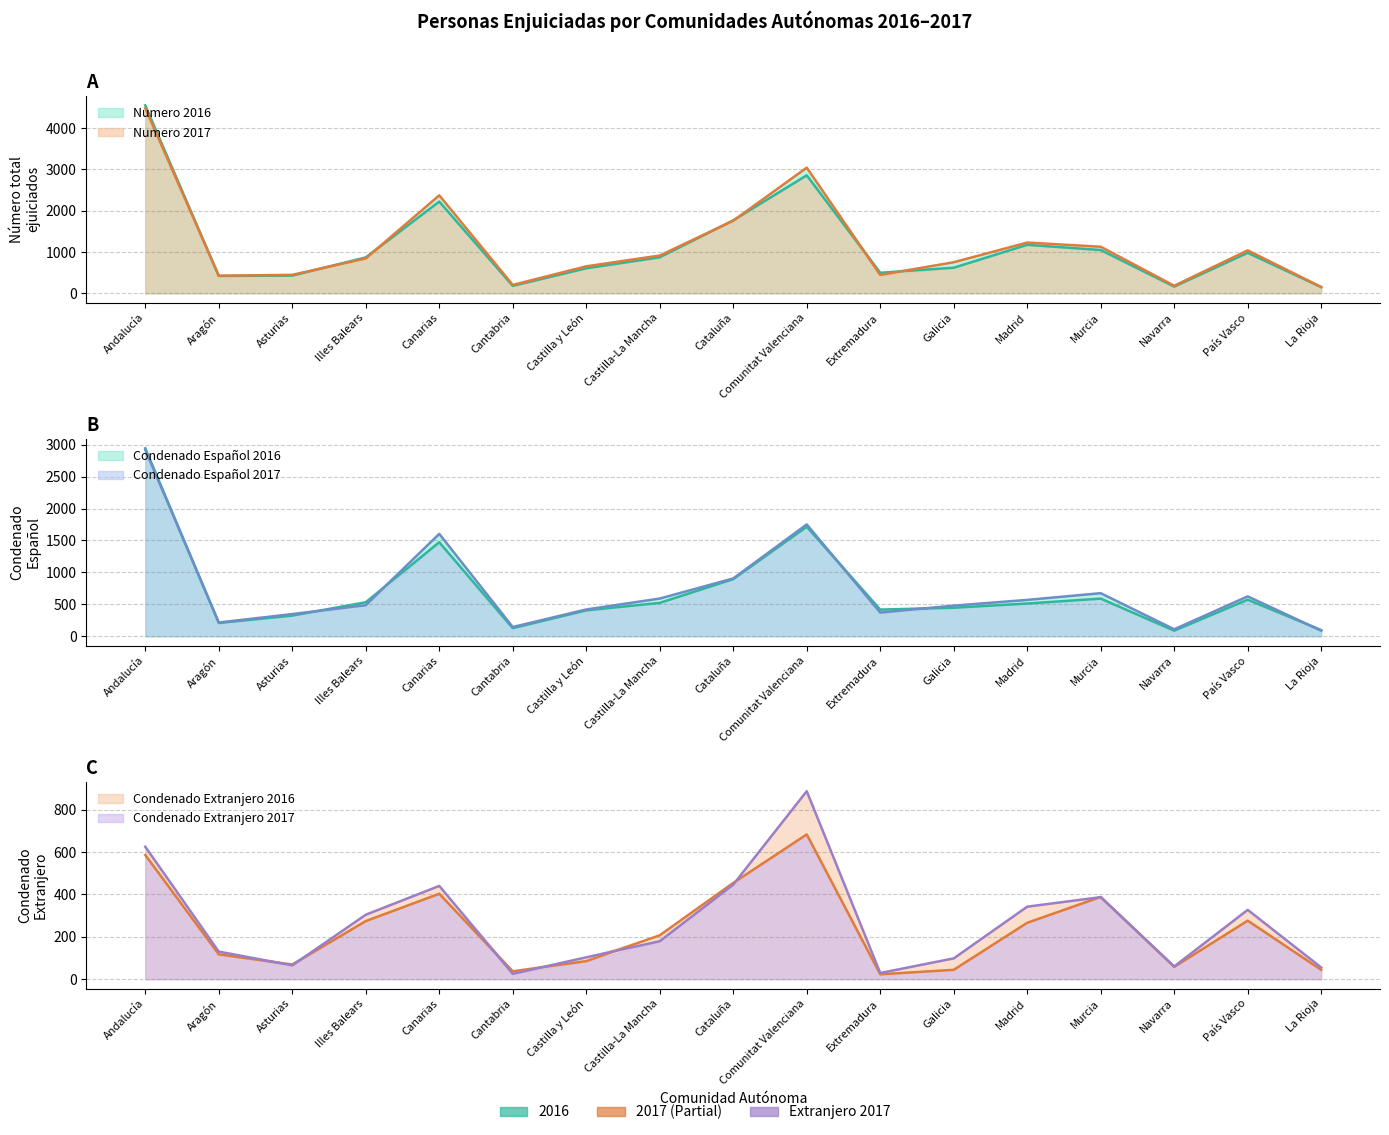

At which label does Numero 2016 reach its peak?

Andalucía